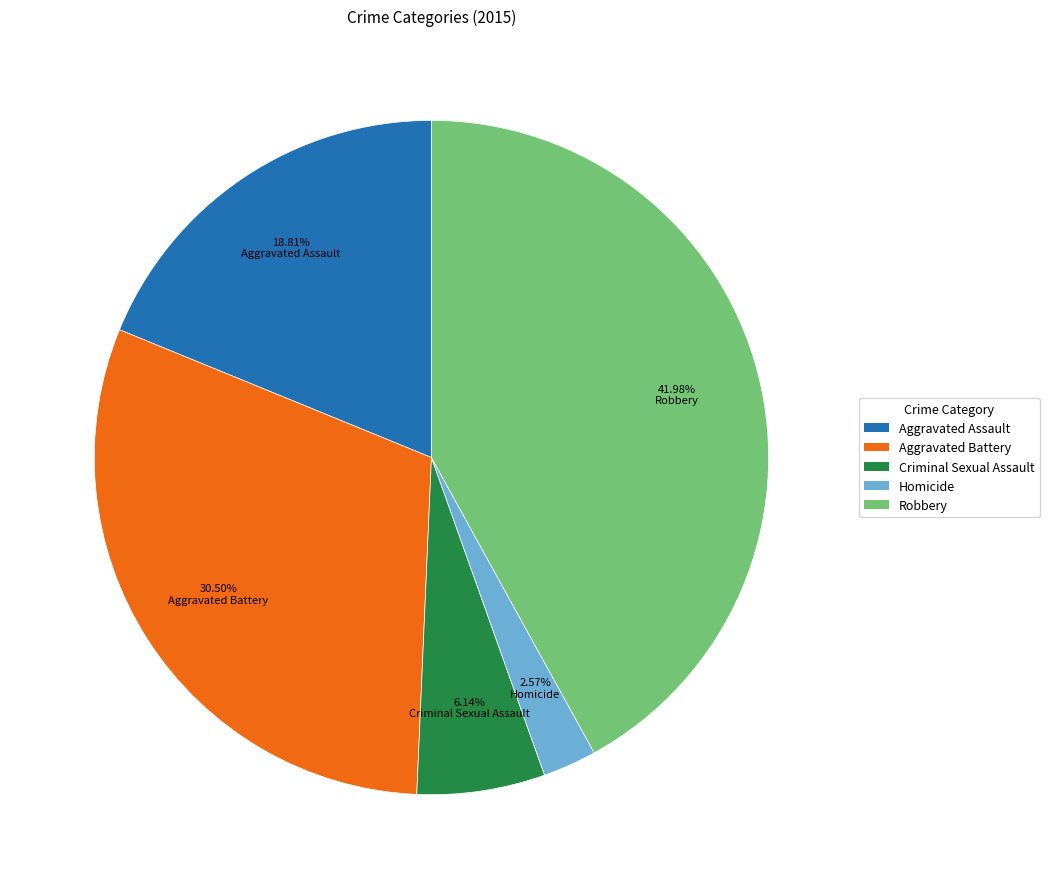

What percentage do Aggravated Battery and Homicide together represent?

33.1%